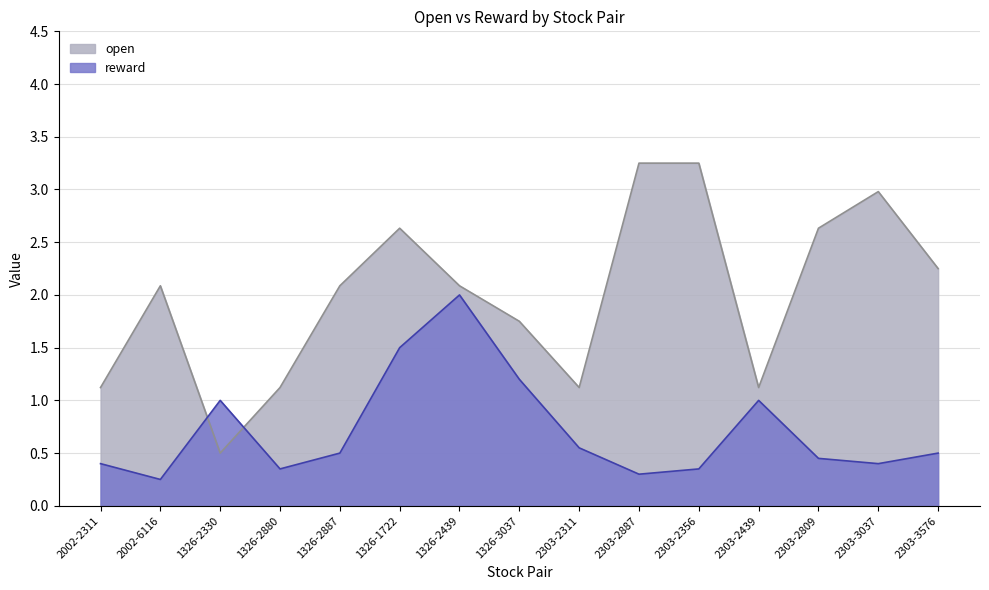

What is the approximate value of open at 1326-2887?

2.1